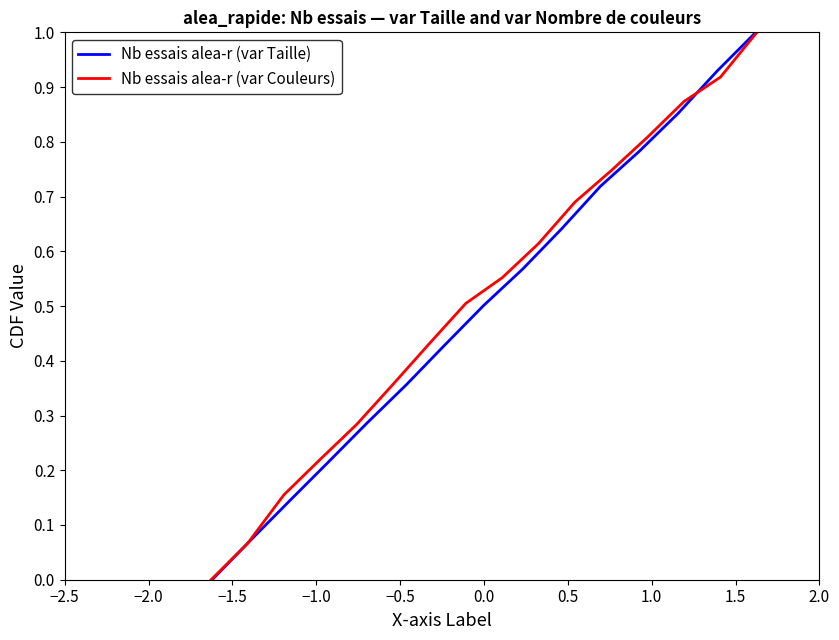

The value at 0.5 is 0.8. True or false?

False